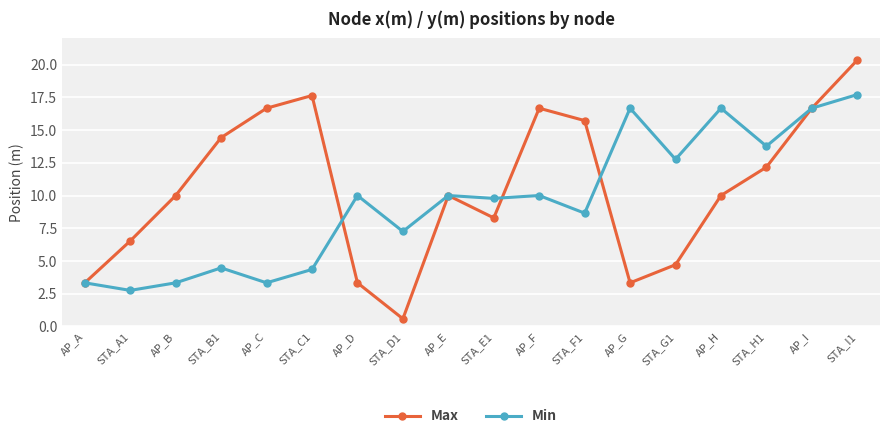

What is the label of the 10th point from the left?

STA_E1